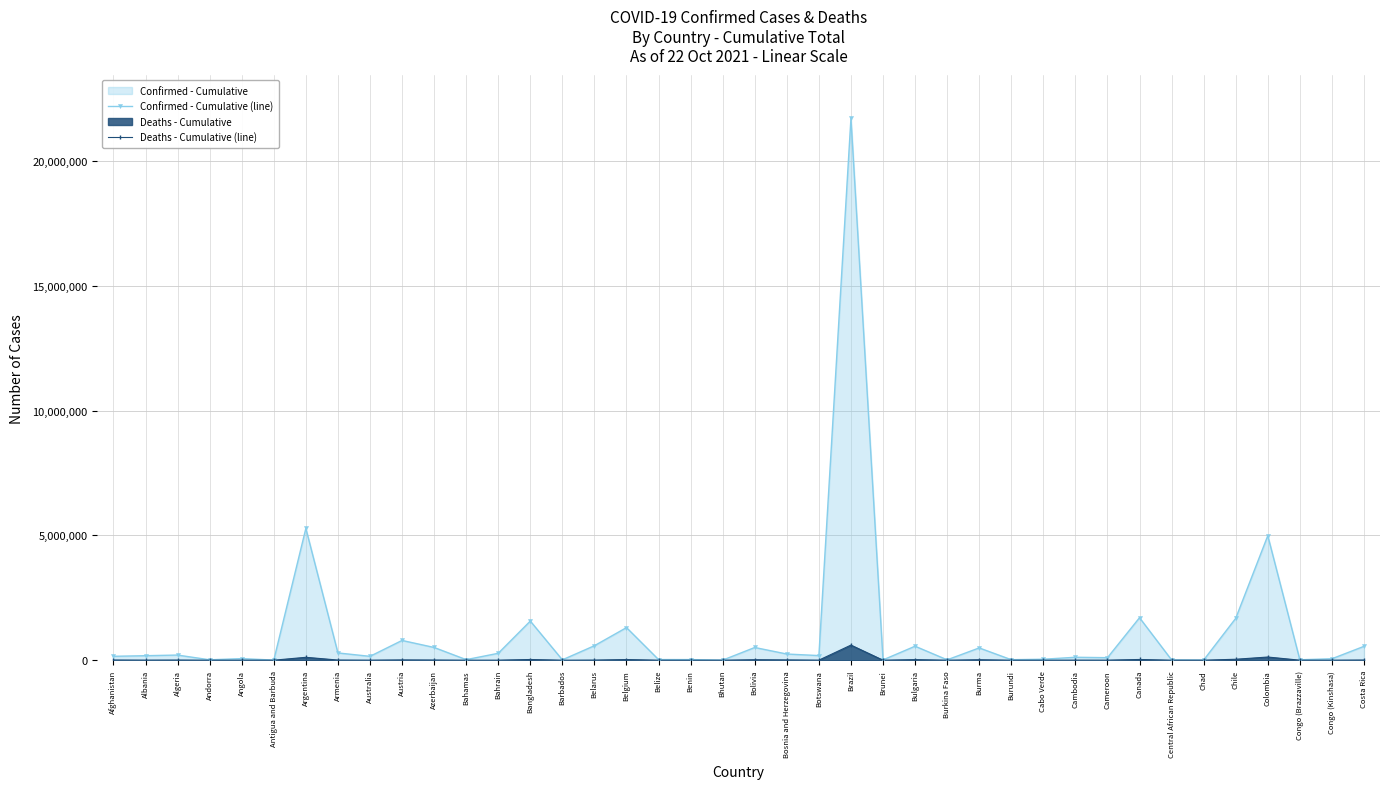

How many lines are shown in the chart?

2